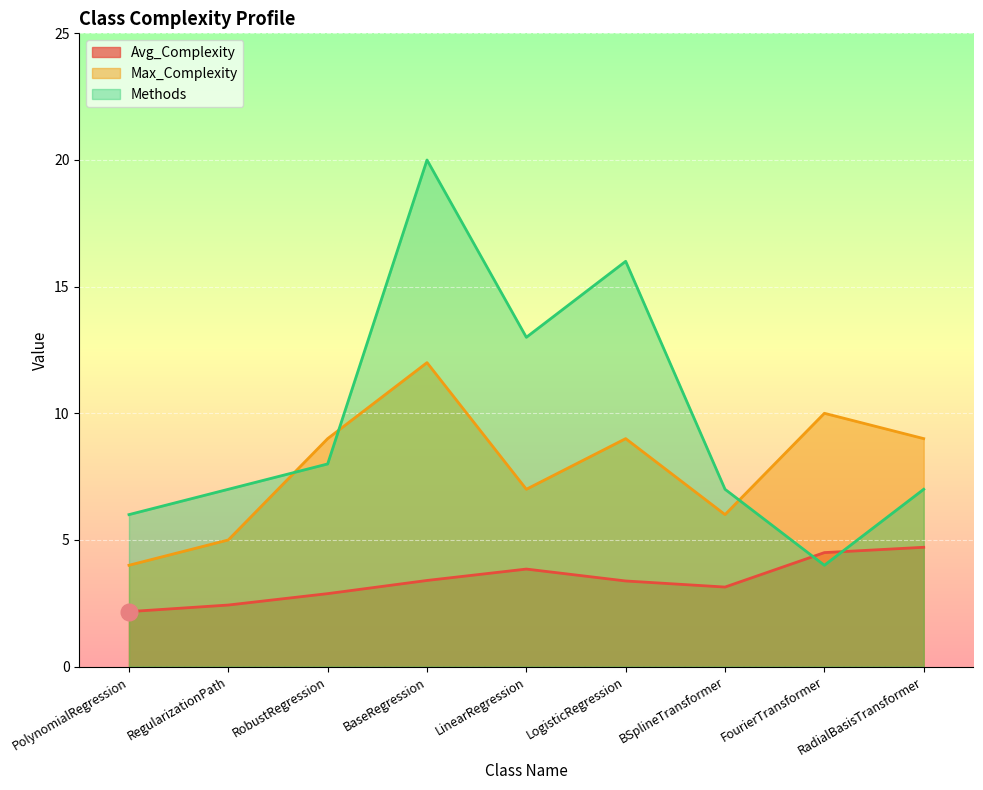

The value of Methods at BSplineTransformer is 7.0. True or false?

True